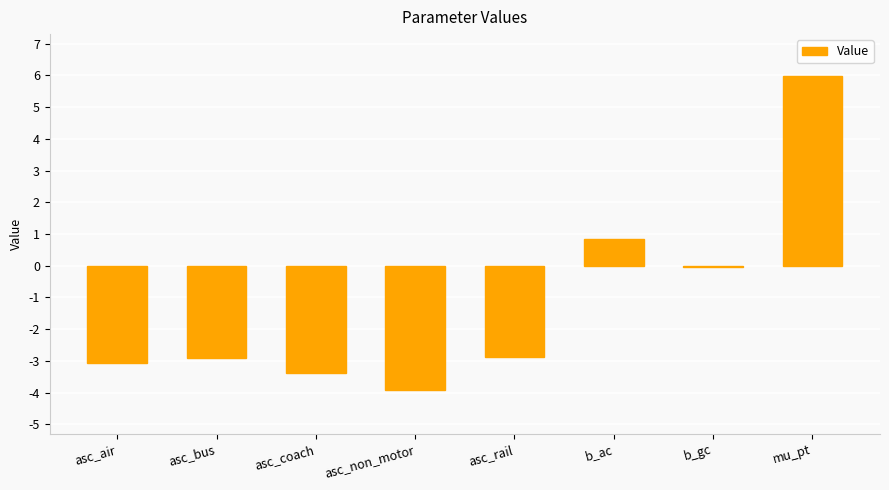

Which label corresponds to the largest value in the chart?

mu_pt